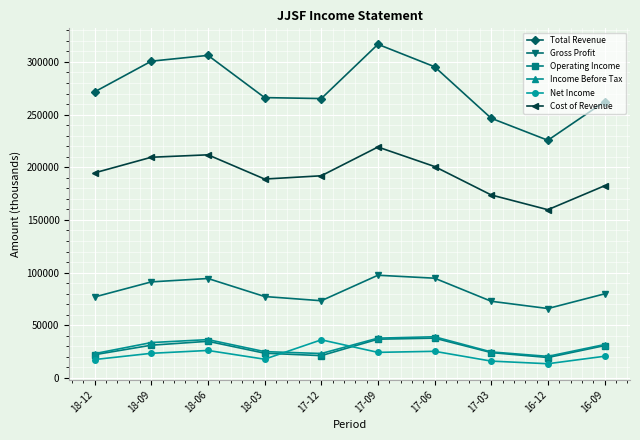

What is the label of the 10th point from the right?

18-12